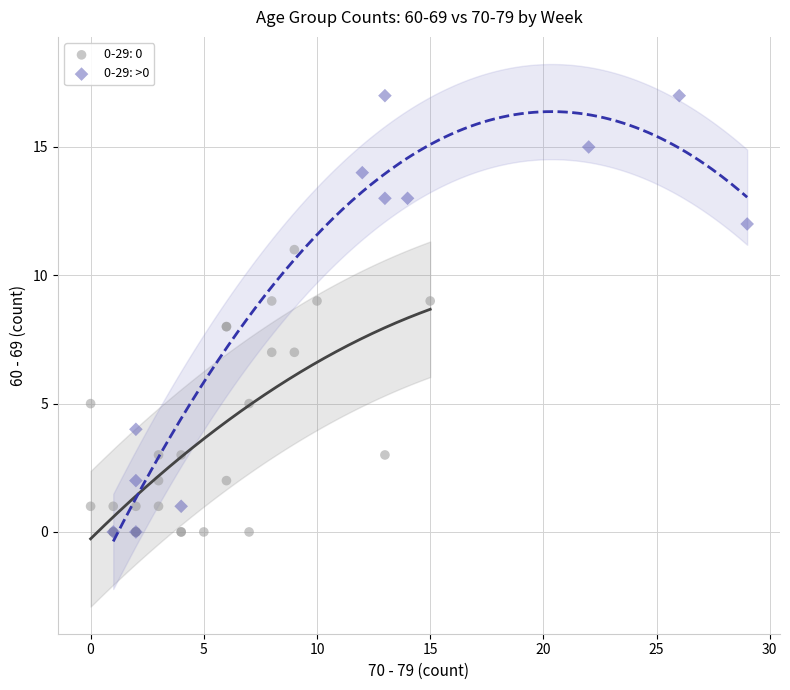

Which series has the largest Y range (max minus min)?

0-29: >0